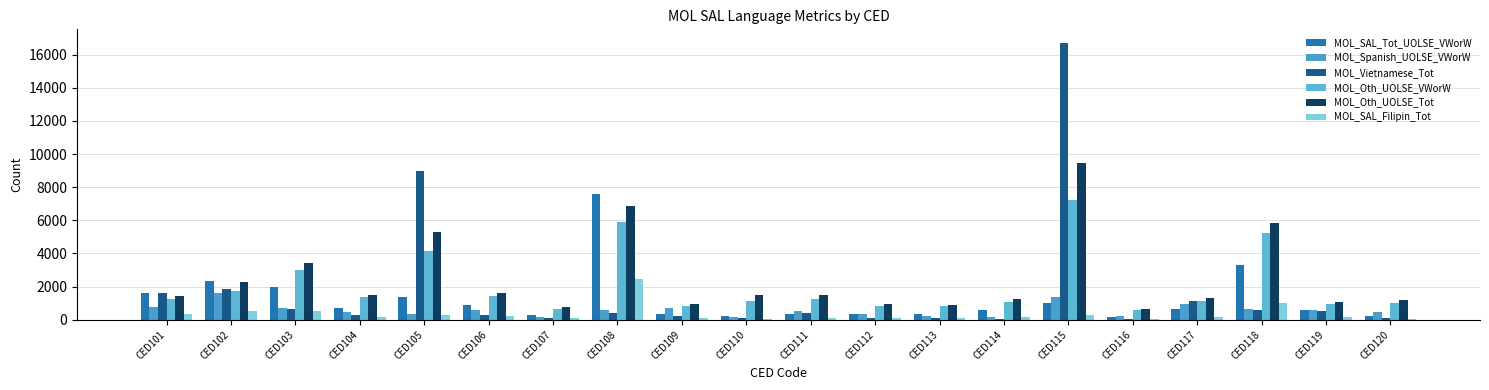

What are all the series names shown in the legend?

MOL_SAL_Tot_UOLSE_VWorW, MOL_Spanish_UOLSE_VWorW, MOL_Vietnamese_Tot, MOL_Oth_UOLSE_VWorW, MOL_Oth_UOLSE_Tot, MOL_SAL_Filipin_Tot